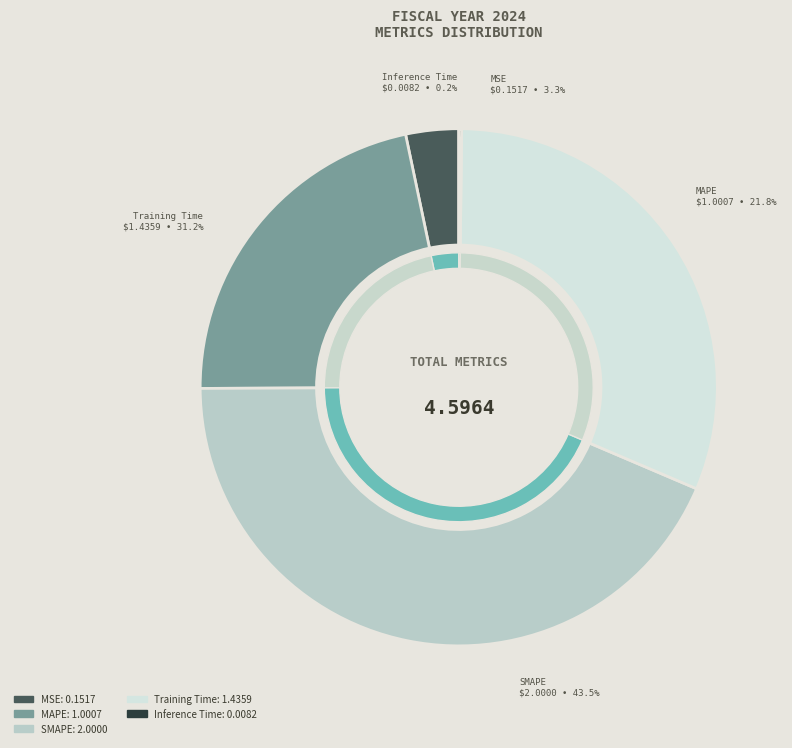

Is Training Time the majority of the pie?

No